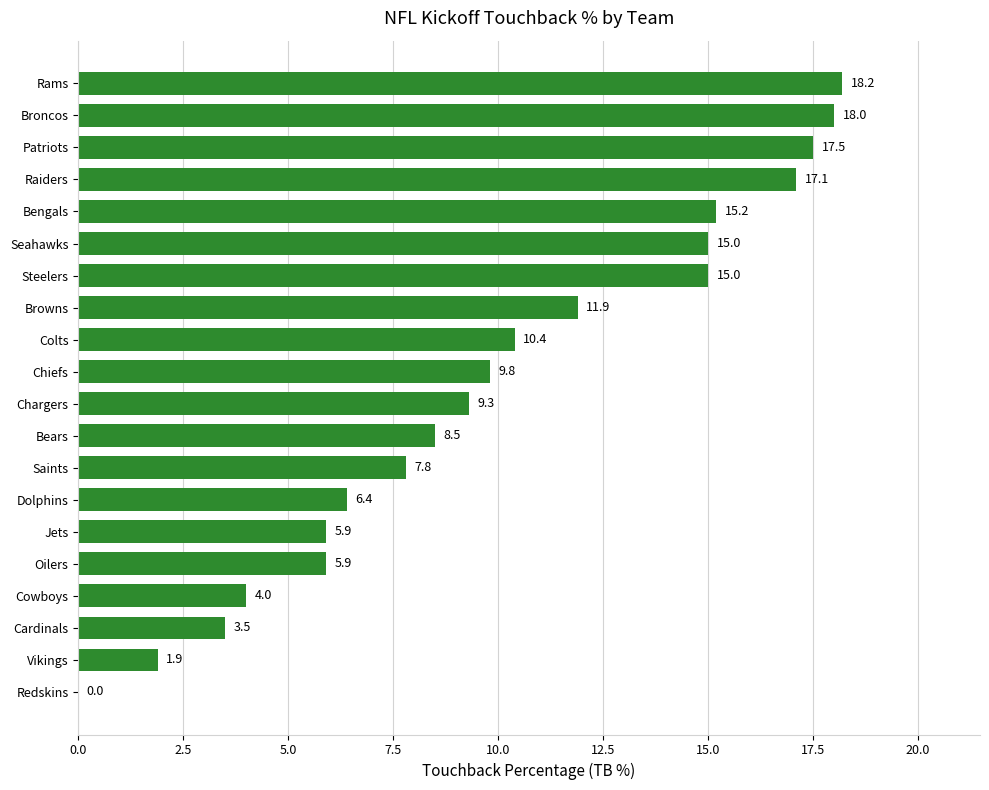

Read the value at Bears.

8.5